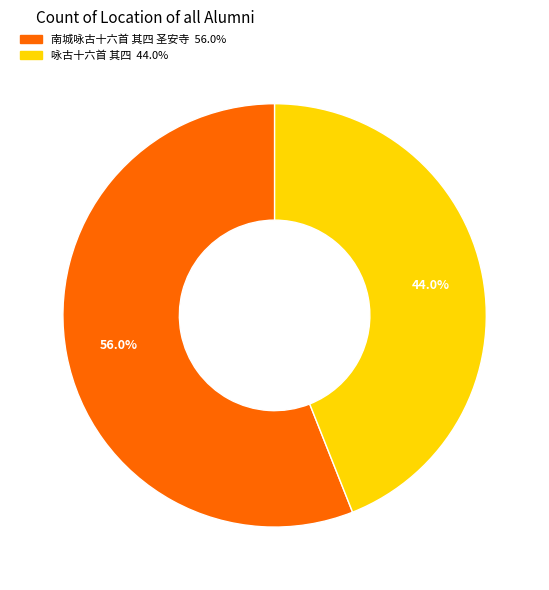

To the nearest percent, what percentage of the pie is 南城咏古十六首 其四 圣安寺?

56%